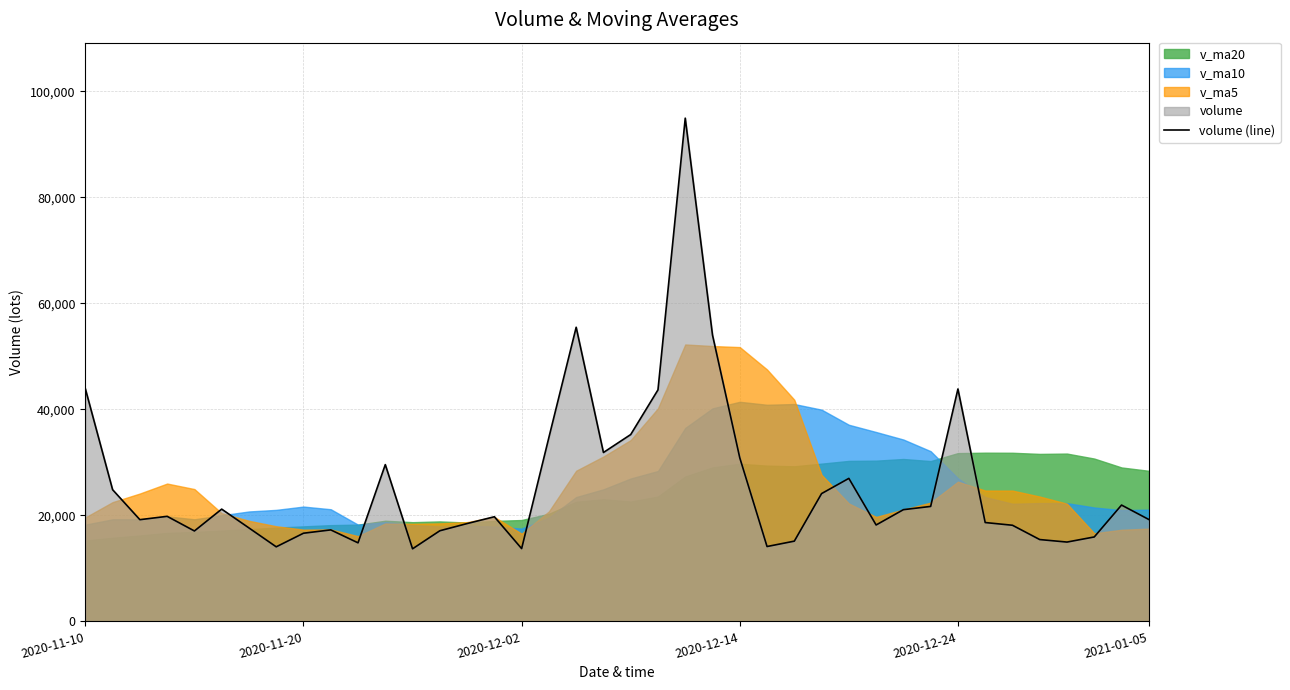

What is the difference between the values at 34 and 37?

2206.4